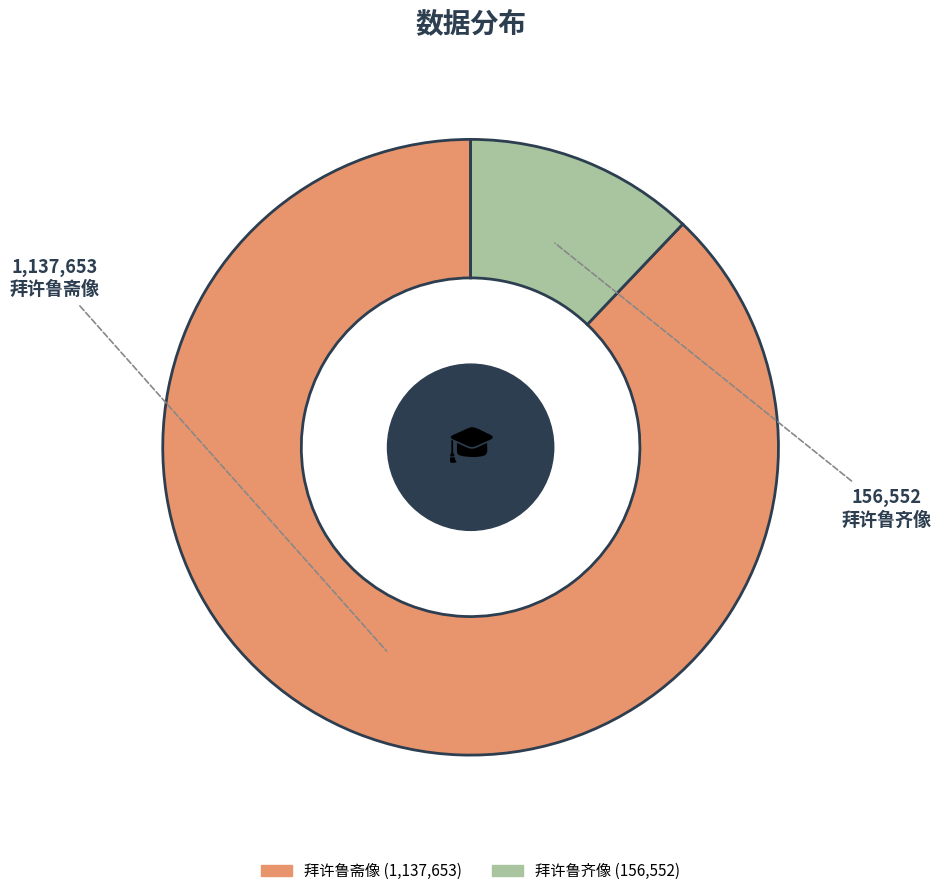

True or false: 拜许鲁齐像 accounts for 5% of the total.

False